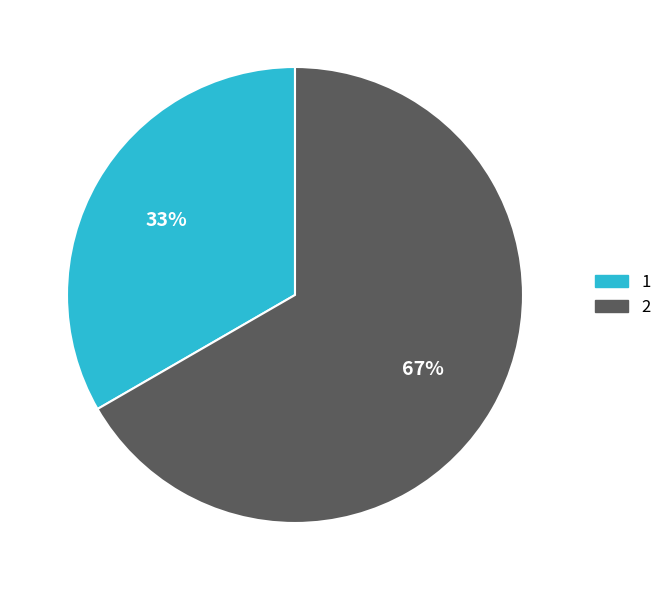

What percentage is the 2 slice, to the nearest percent?

67%